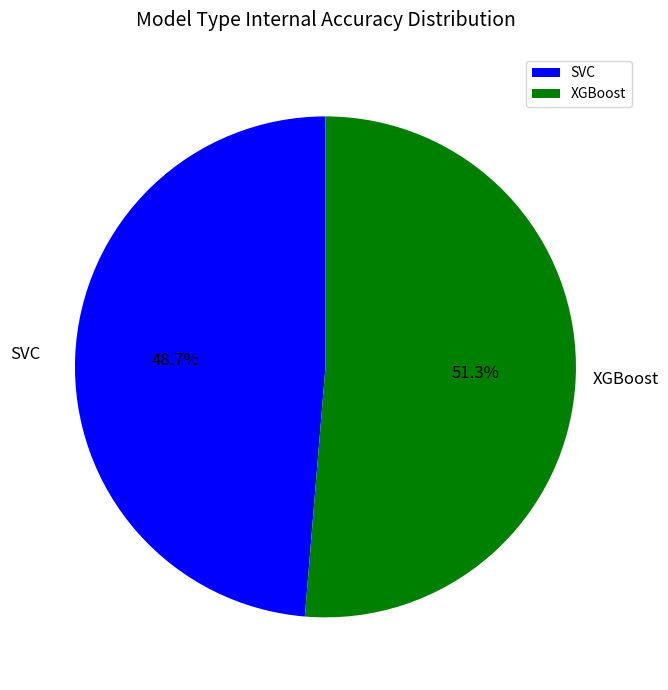

What is the largest slice in the pie chart?

XGBoost